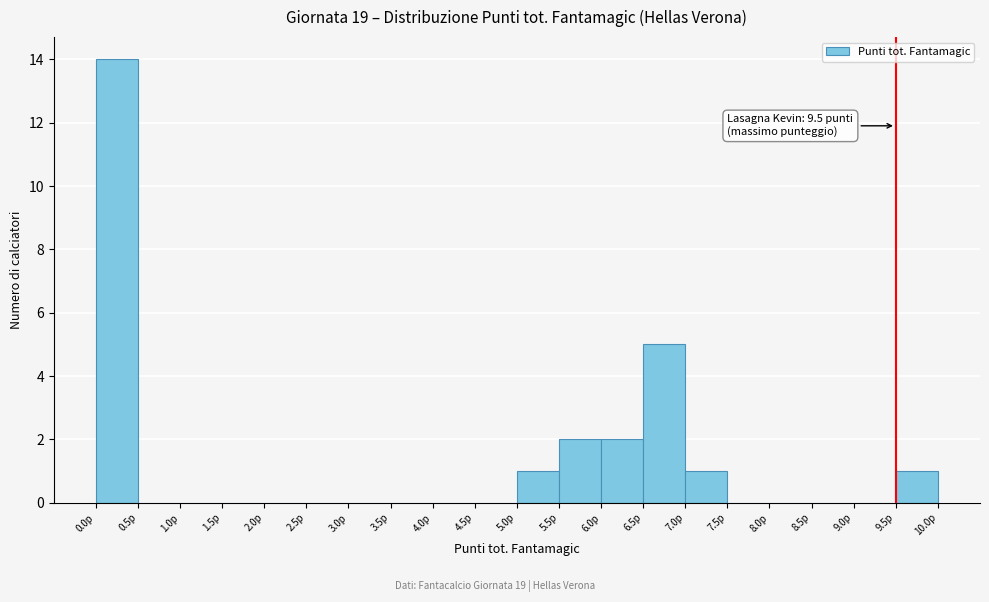

Which range on the x-axis has the tallest bar?

0.0 to 0.5